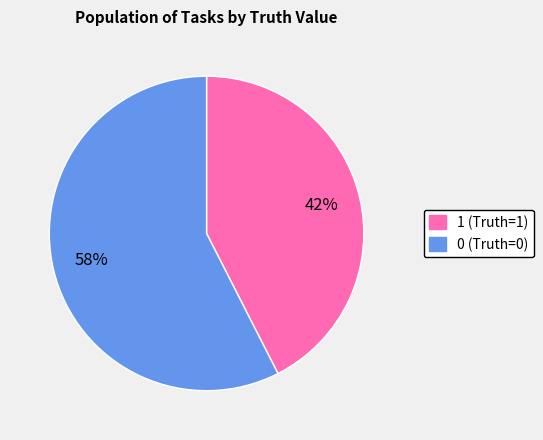

Count the number of slices in the pie.

2